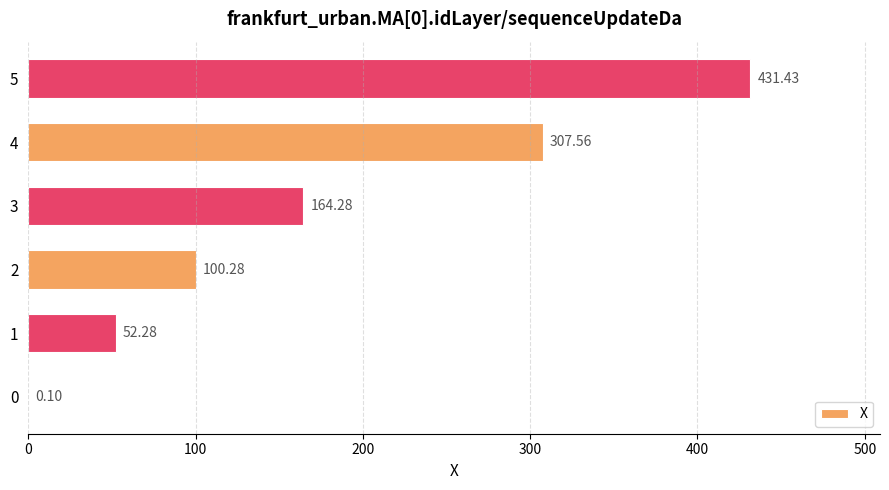

Approximately how many times larger is the value at 2 compared to 1?

1.9